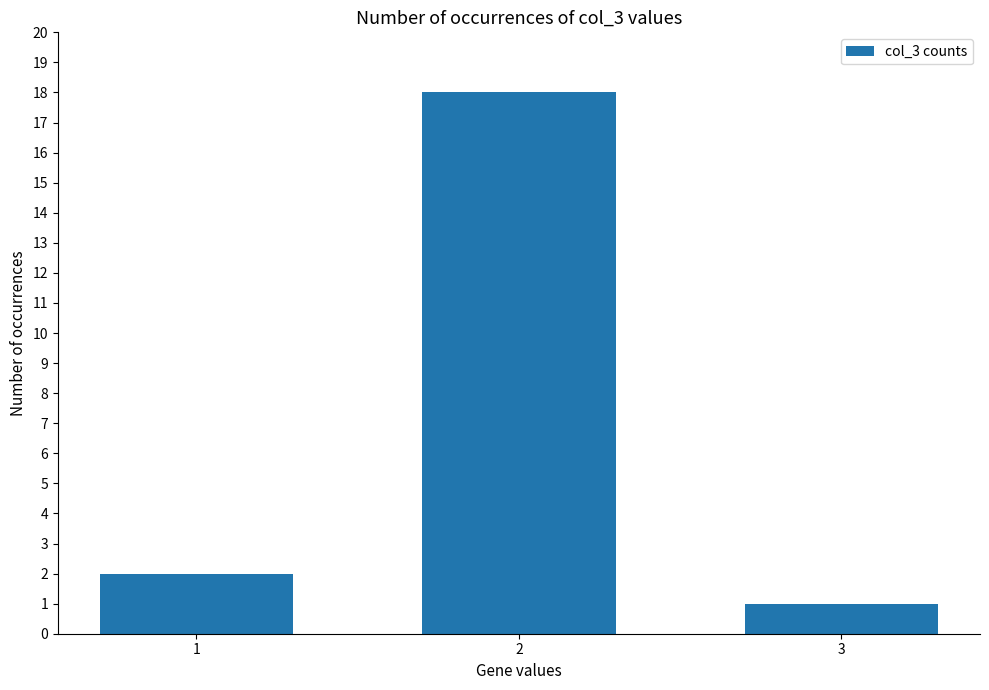

The chart shows a value of 0 at 3. True or false?

False